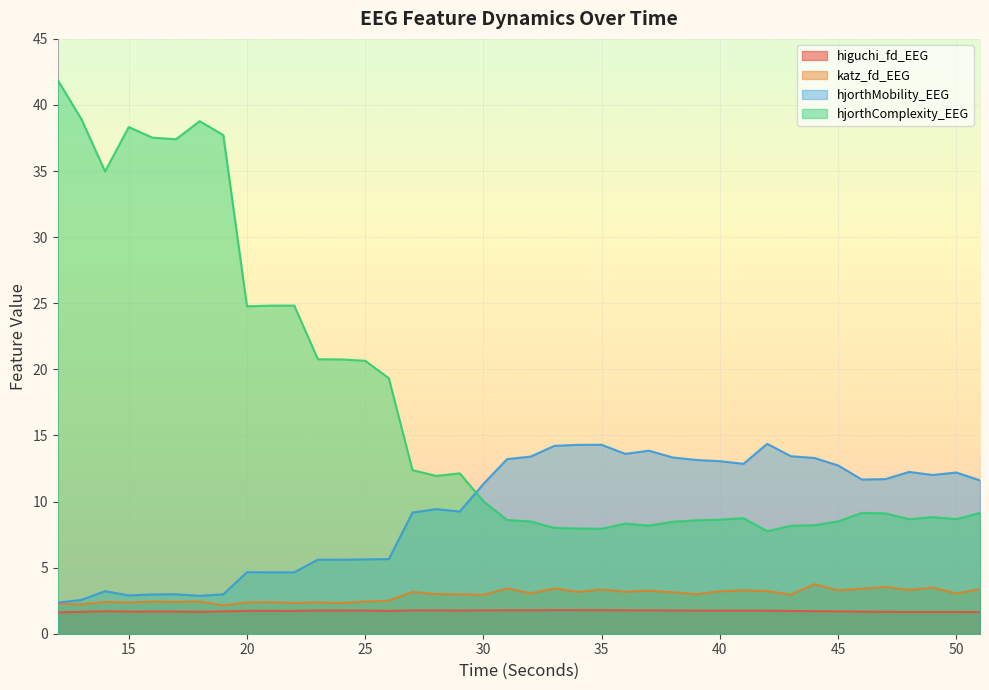

What is the smallest value displayed?

1.6